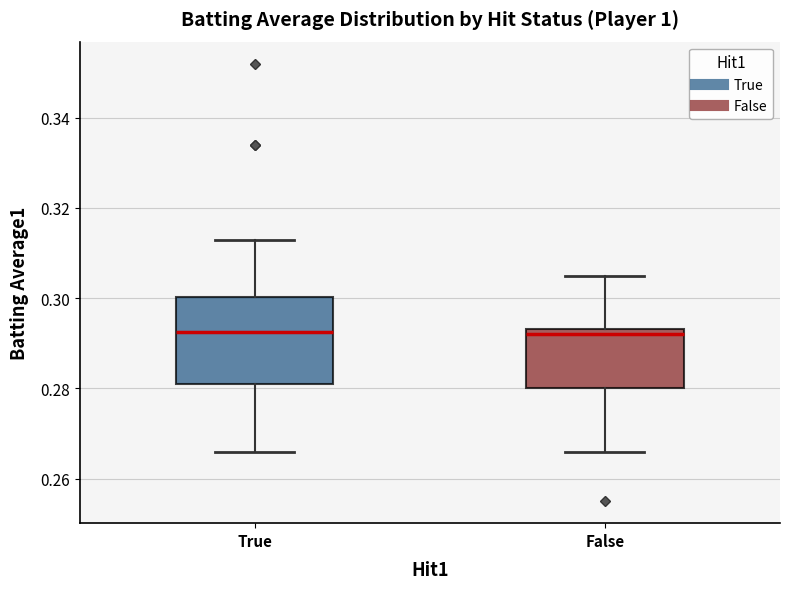

Where is the lower edge of the box for False on the y-axis? The values are not printed on the chart, so give them approximately, as read against the axis.

0.280